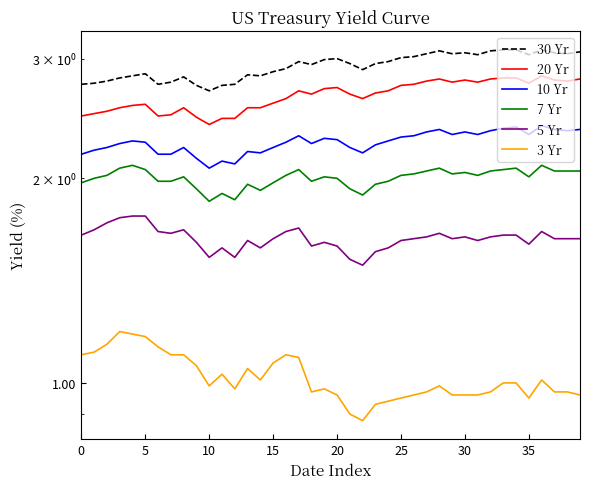

Is this an area chart (filled region under the line)?

No